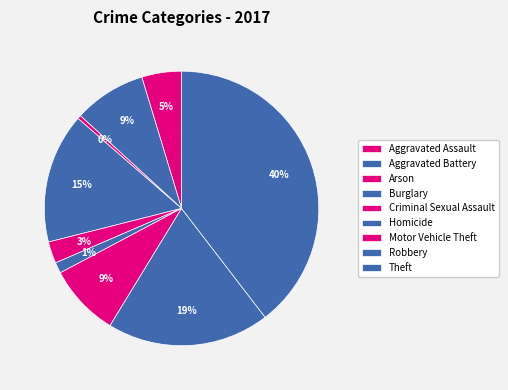

Rank the categories by value from highest to lowest.

Theft, Robbery, Burglary, Aggravated Battery, Motor Vehicle Theft, Aggravated Assault, Criminal Sexual Assault, Homicide, Arson